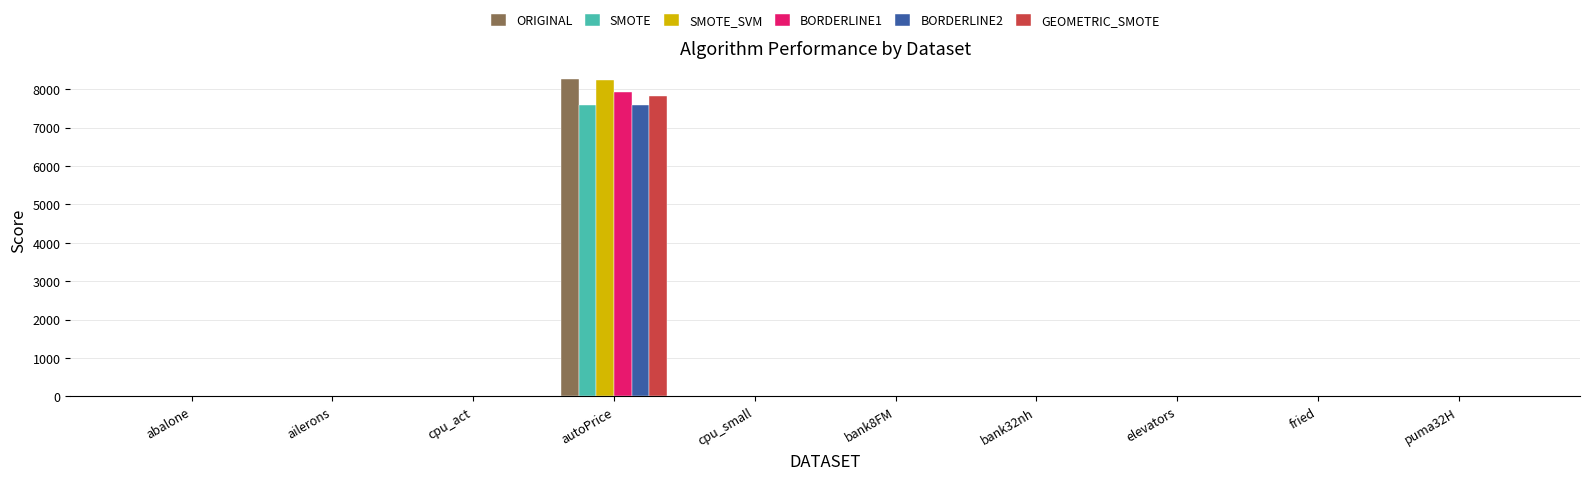

What is the sum of all BORDERLINE2 values?

7647.7